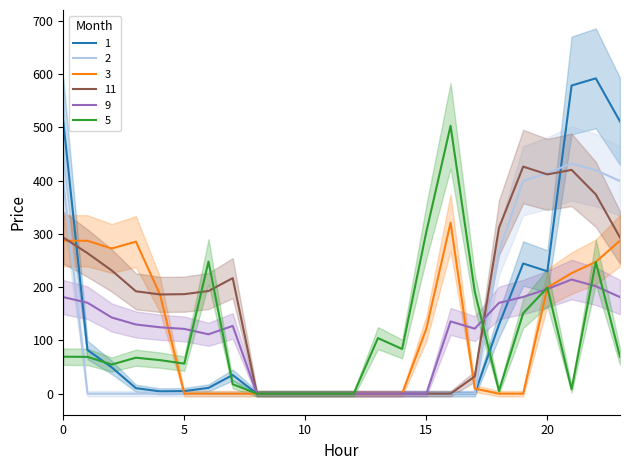

True or false: 1 has a value of -178.1 at 13.

False